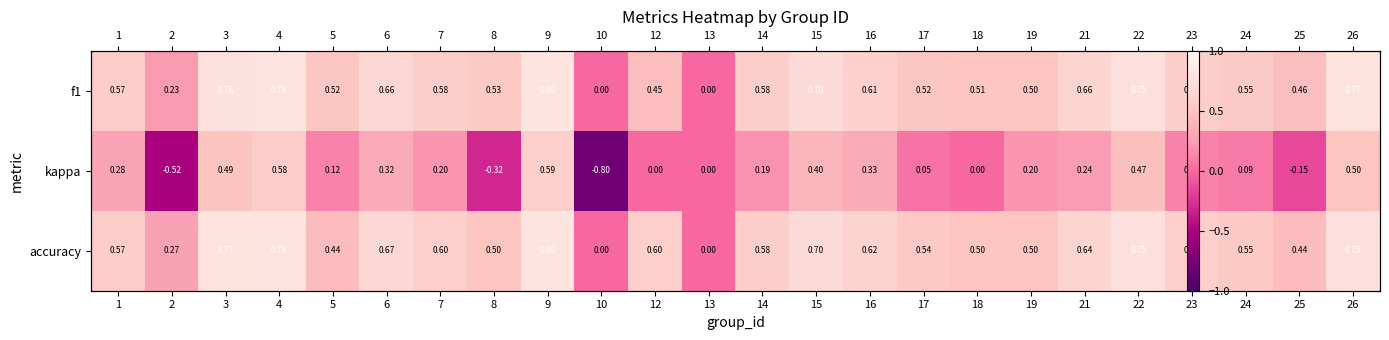

What is the total value across all series at 15?

1.8